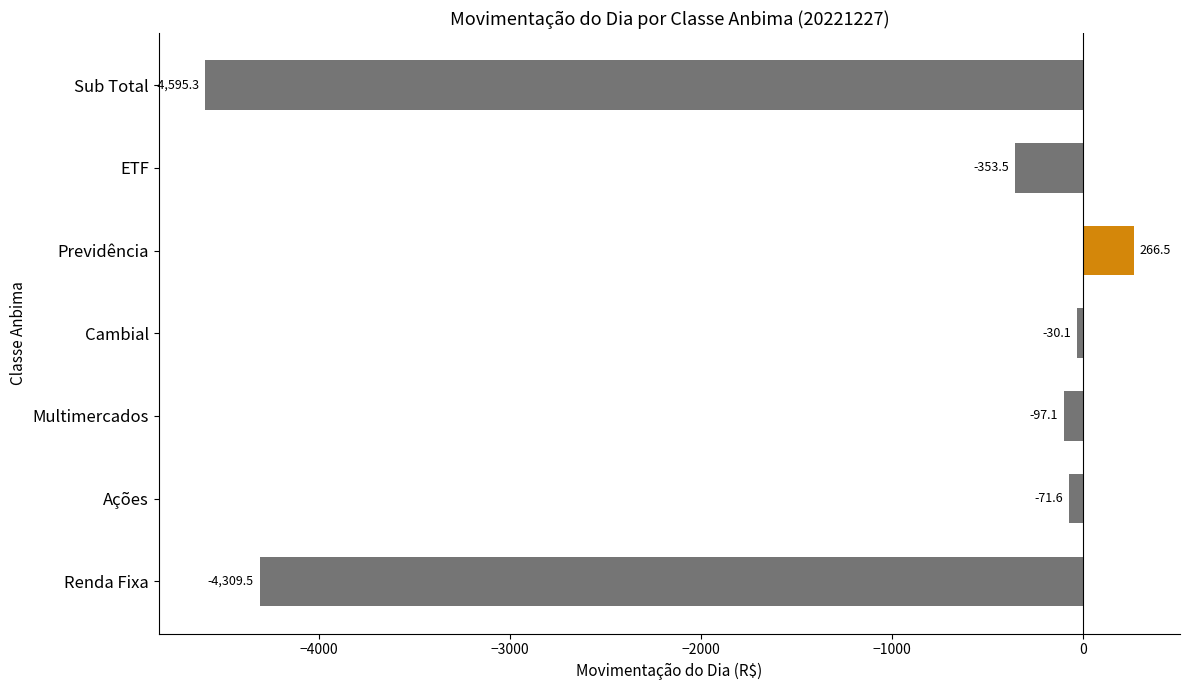

Between ETF and Cambial, which is larger?

Cambial